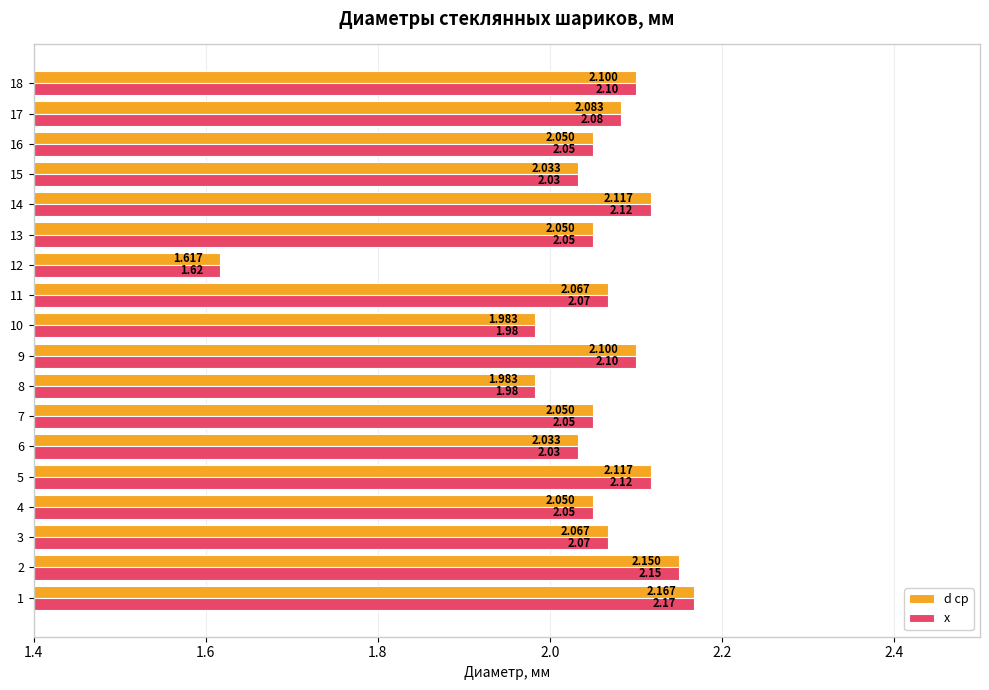

Is the value of d ср at 4 greater than the value of x at 17?

No